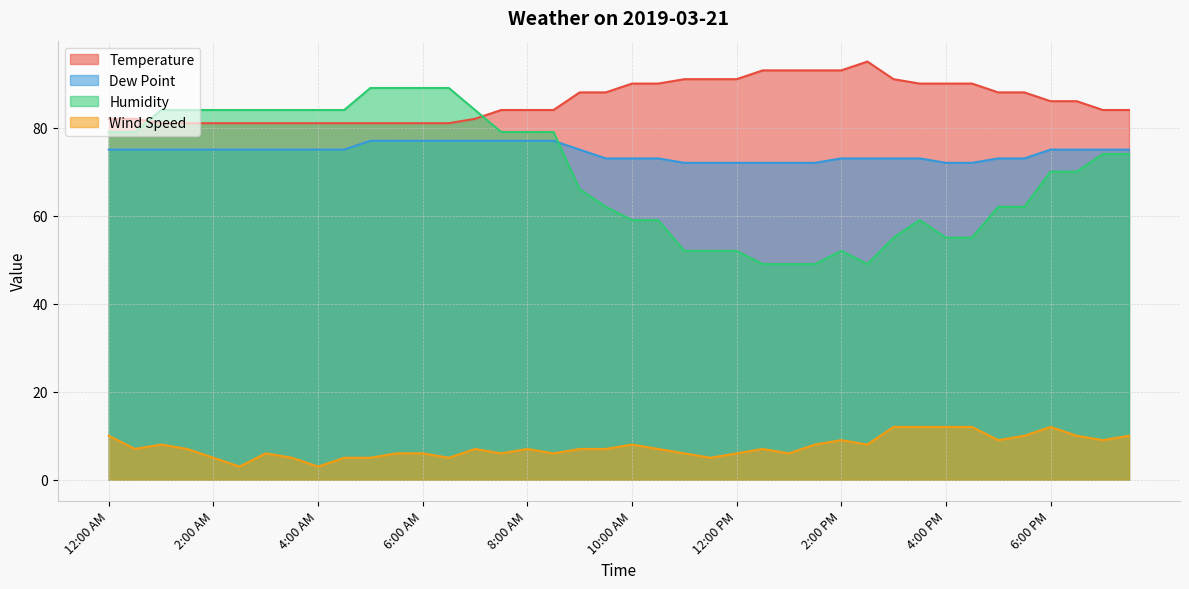

What is the label of the 34th point from the left?

4:30 PM